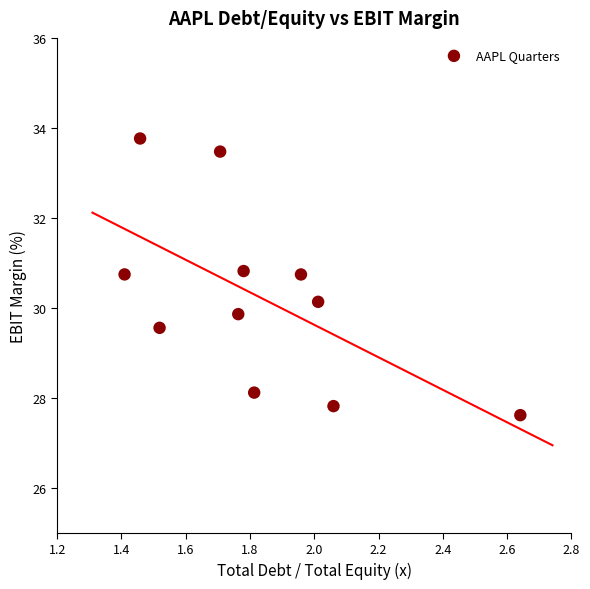

What is the average Y value?

30.2